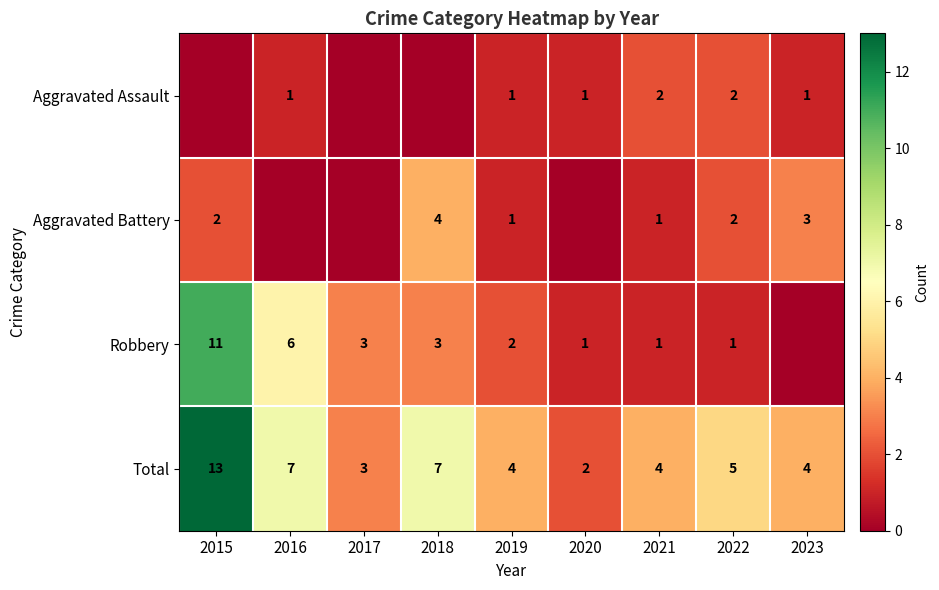

What is the difference between the Total values at 2019 and 2018?

3